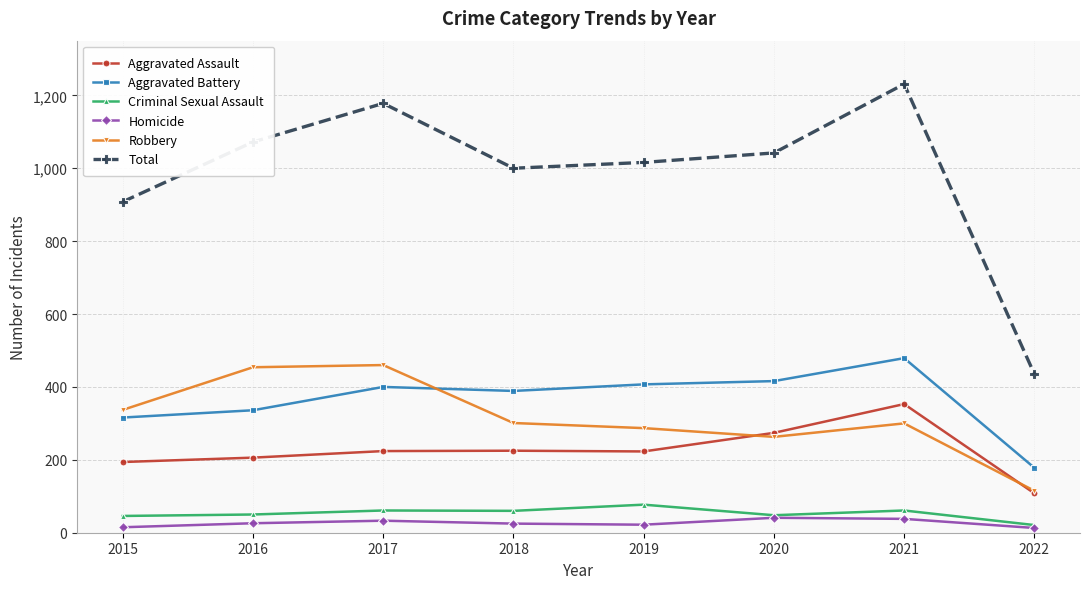

At 2019, list the series in order from smallest to largest.

Homicide, Criminal Sexual Assault, Aggravated Assault, Robbery, Aggravated Battery, Total